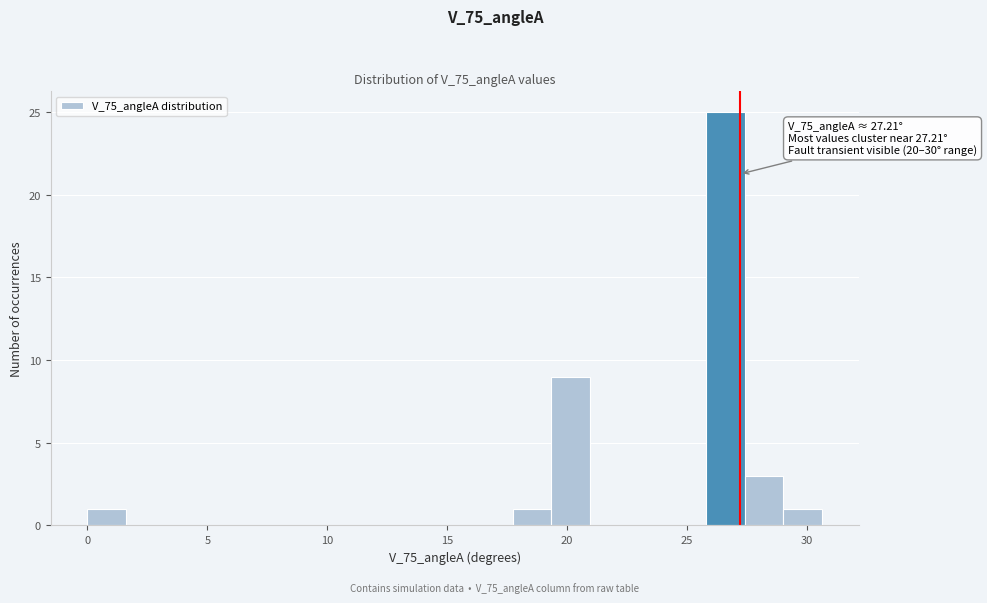

Read against the x-axis, roughly where is the centre of the tallest bar?

26.5